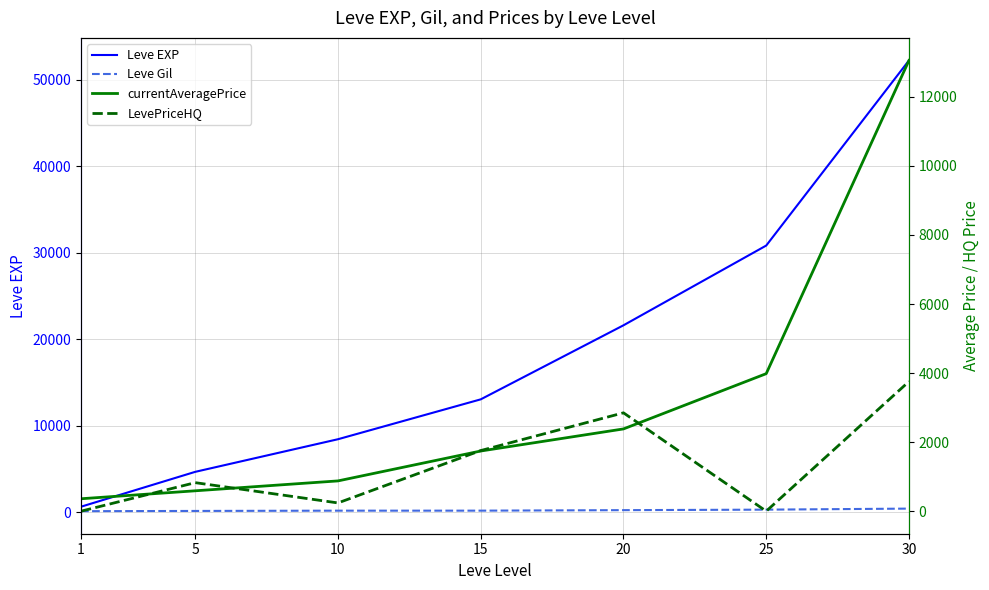

Where does the currentAveragePrice series first go above 1742?

15